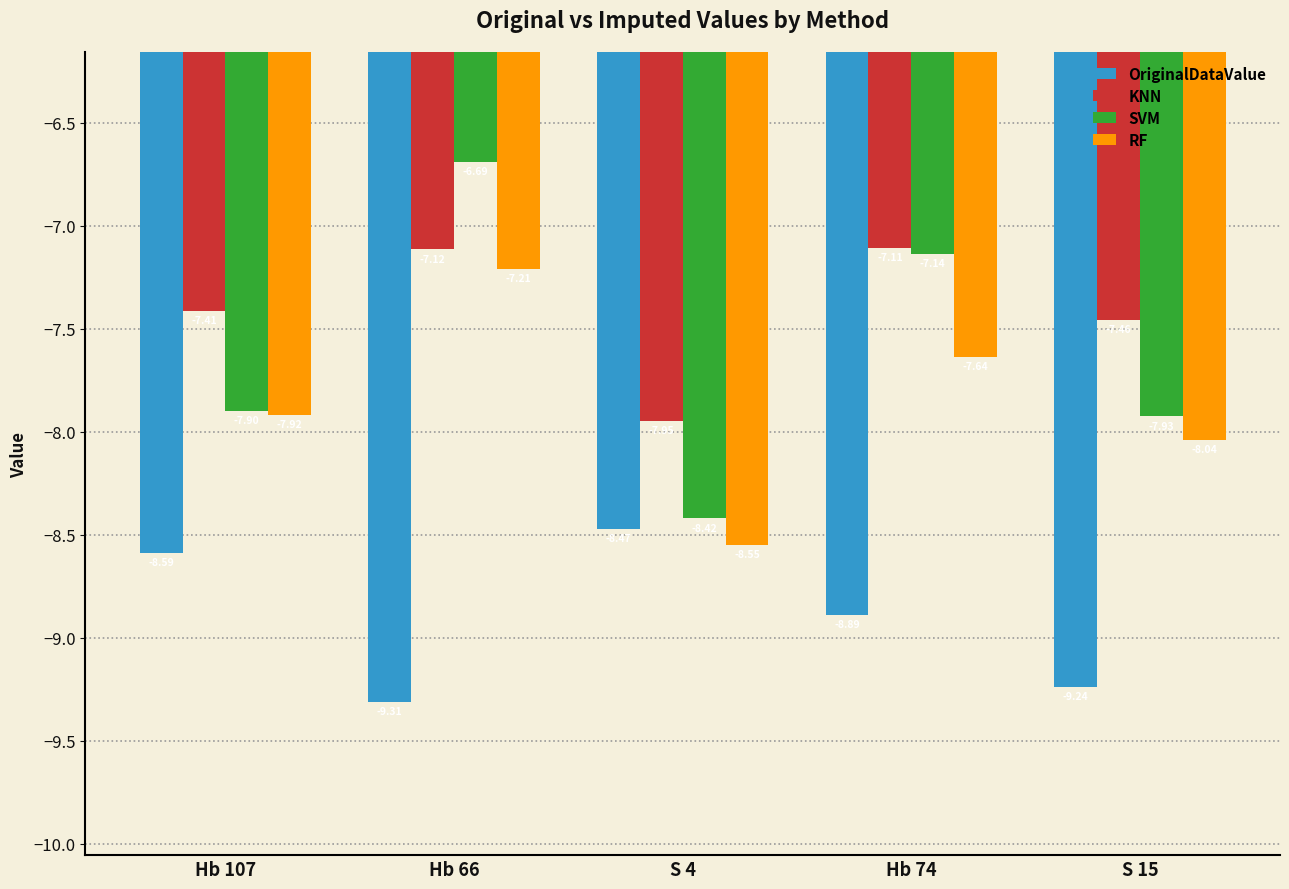

Which series changed the most between S 4 and S 15?

OriginalDataValue